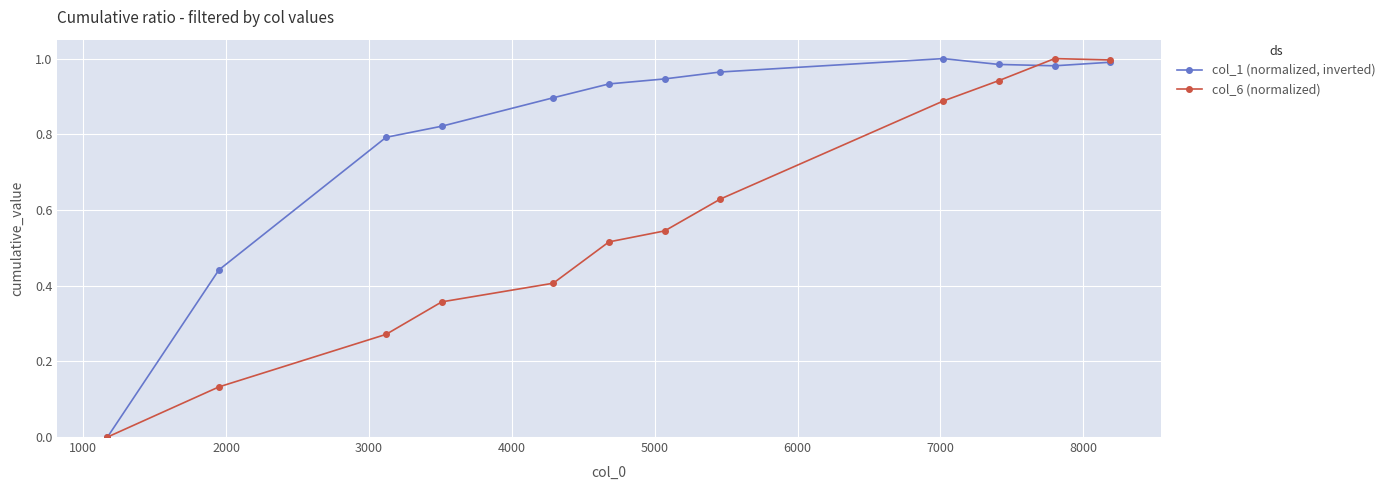

List the series in order of their overall mean, lowest first.

col_6 (normalized), col_1 (normalized, inverted)